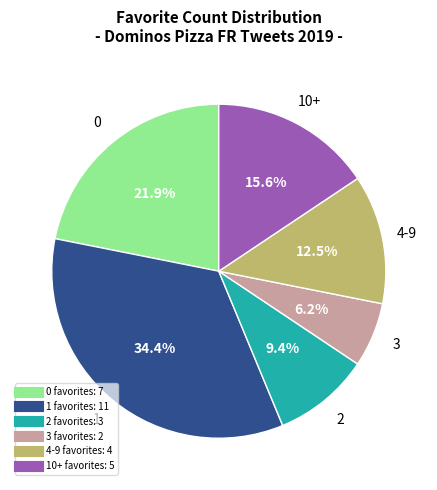

Is there a majority slice in this chart?

No